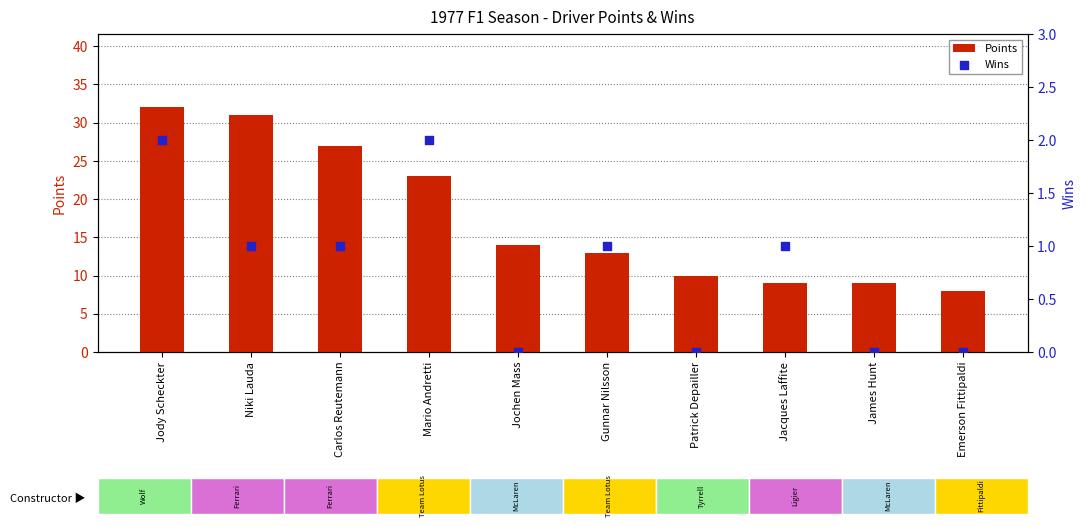

What is the total value across all series at Jochen Mass?

14